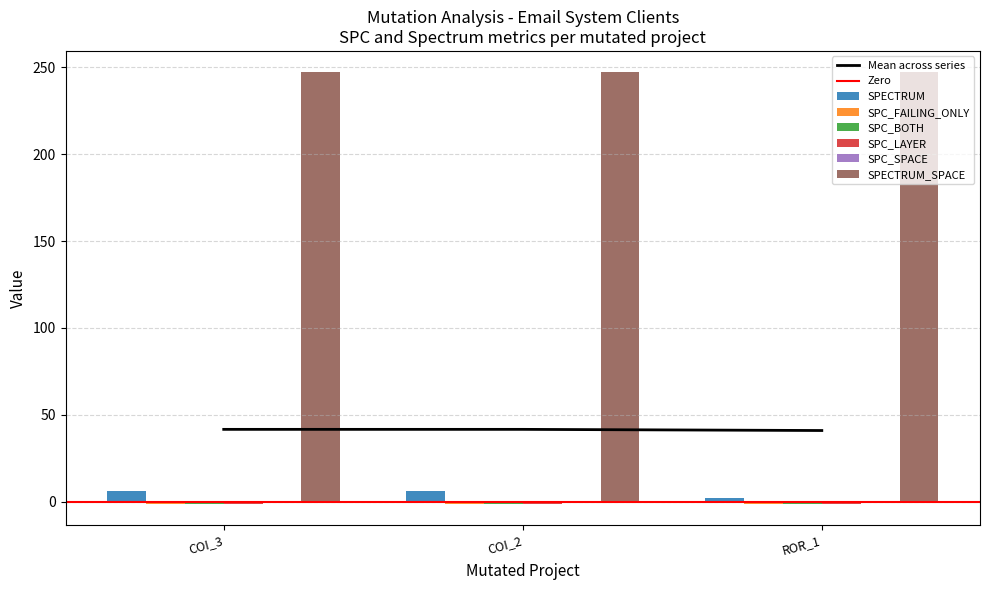

At which category is the sum across all series the highest?

AutoResponder.EmailSystem.Client.COI_3